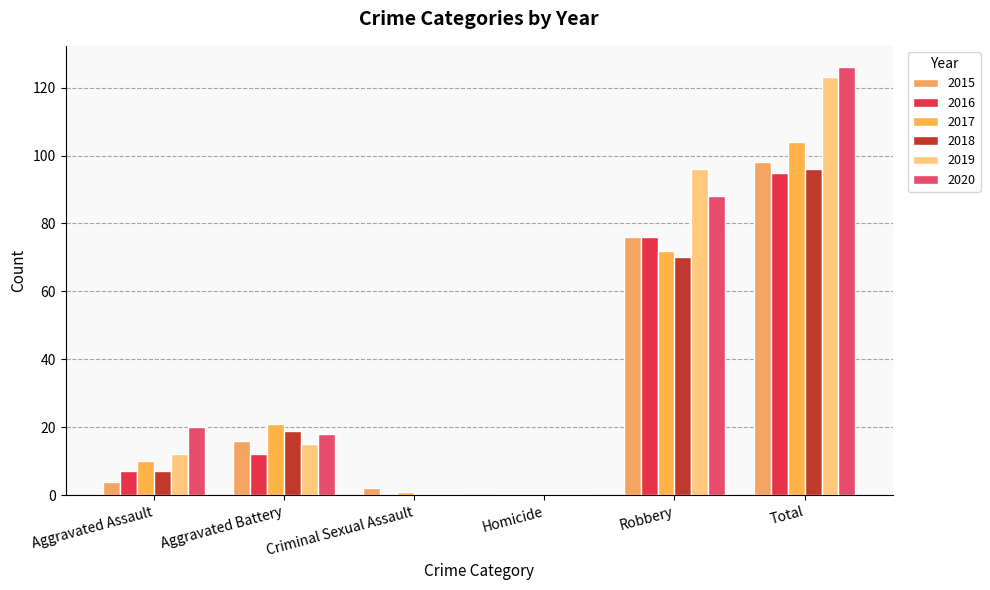

Which has a higher value, Aggravated Battery or Robbery?

Robbery